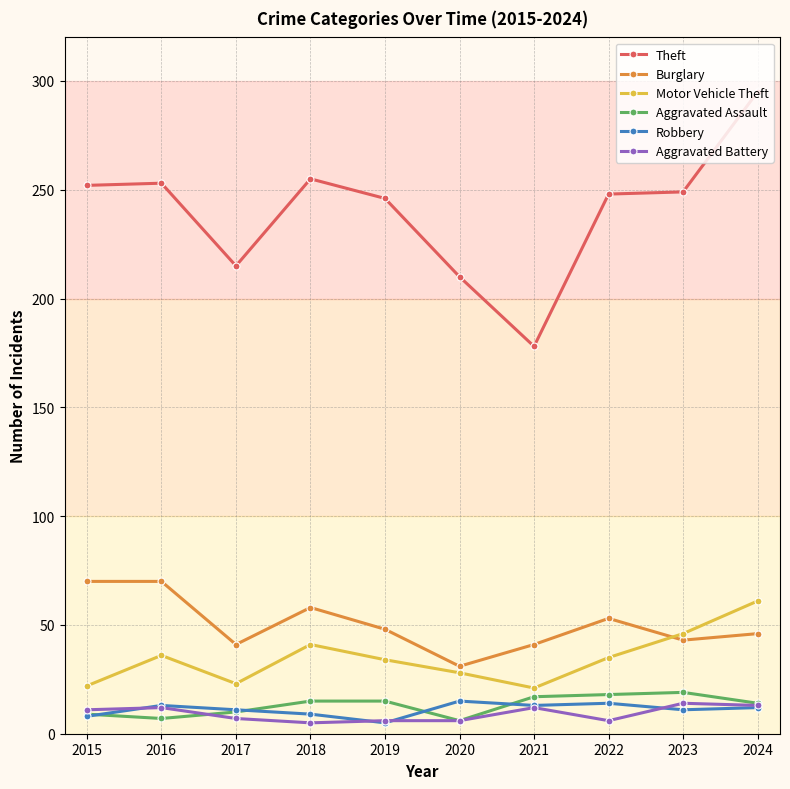

What is the highest value of the Burglary series?

70